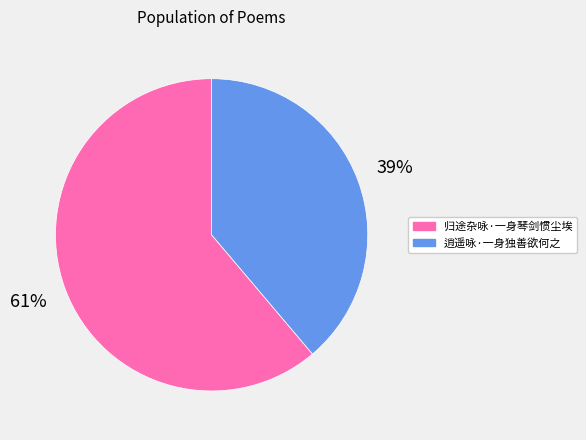

Which category has the smallest portion of the pie?

逍遥咏·一身独善欲何之